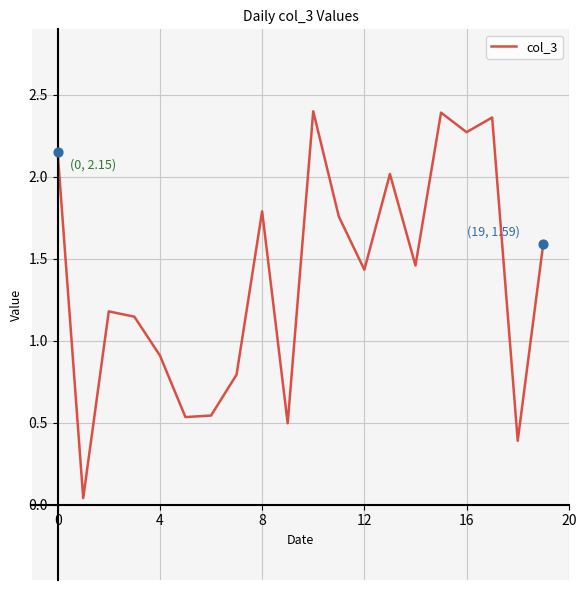

How many lines are shown in the chart?

1